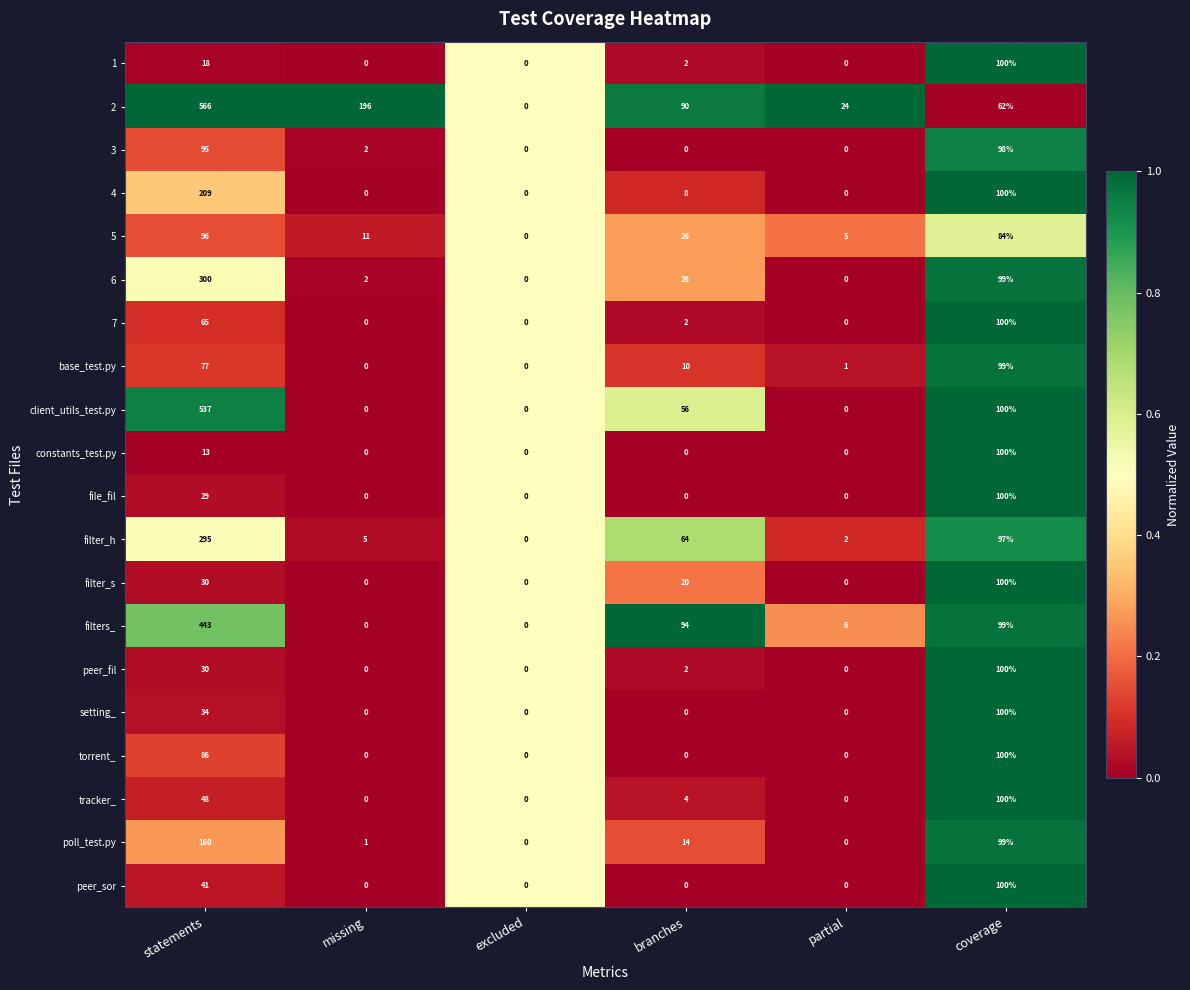

What is the spread (max minus min) of values at branches?

94